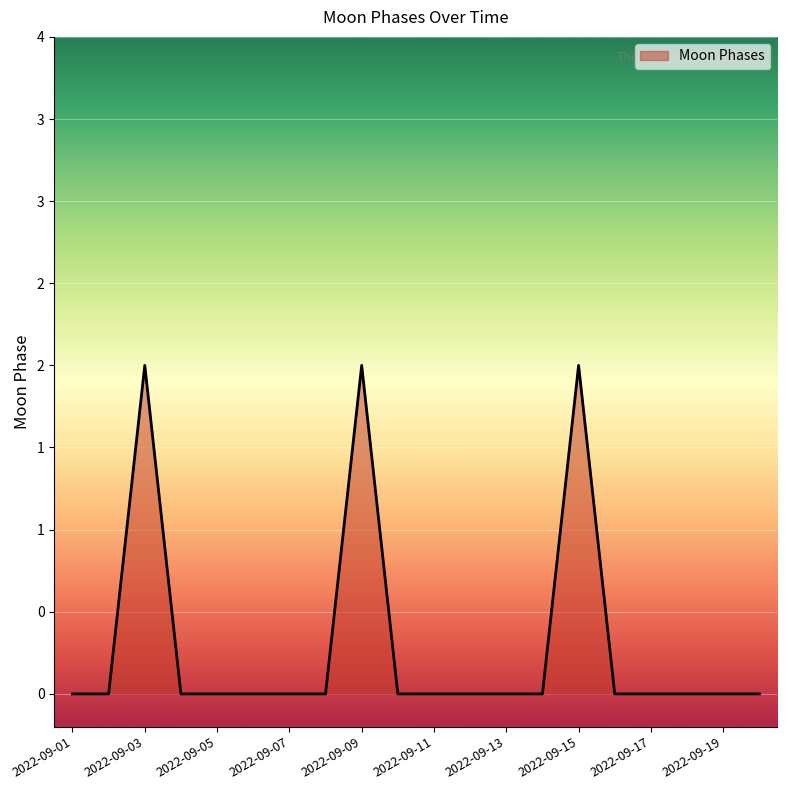

Reading left to right, extract all data points from this chart.

0	0	2	0	0	0	0	0	2	0	0	0	0	0	2	0	0	0	0	0